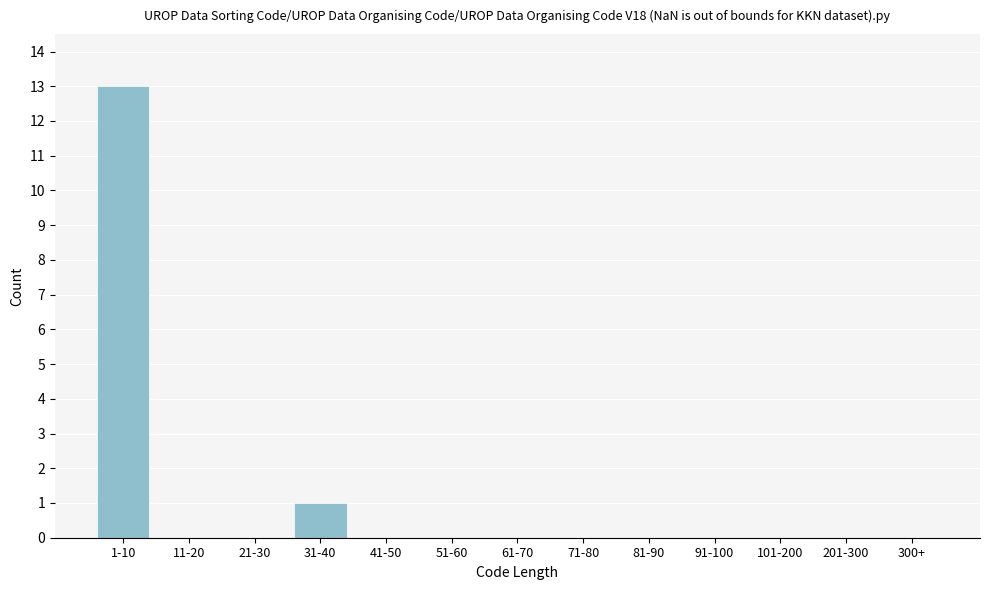

Reading right to left, list all the values displayed in this chart.

300+=0	201-300=0	101-200=0	91-100=0	81-90=0	71-80=0	61-70=0	51-60=0	41-50=0	31-40=1	21-30=0	11-20=0	1-10=13